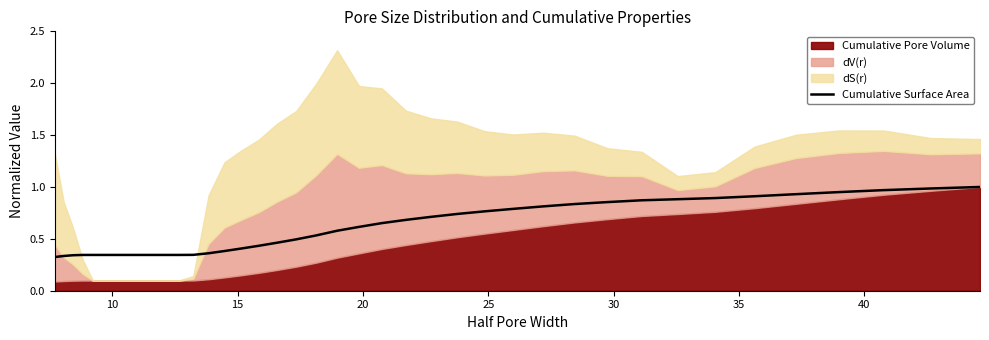

Is it true that the value at 35 is 0.9?

True